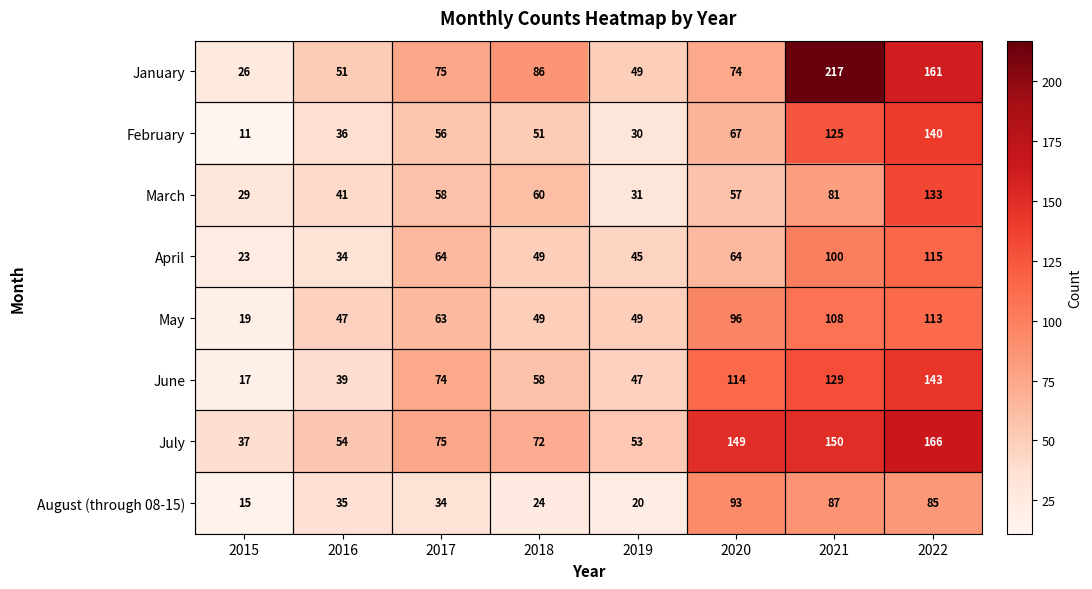

Where is March nearest to the value 81?

2021